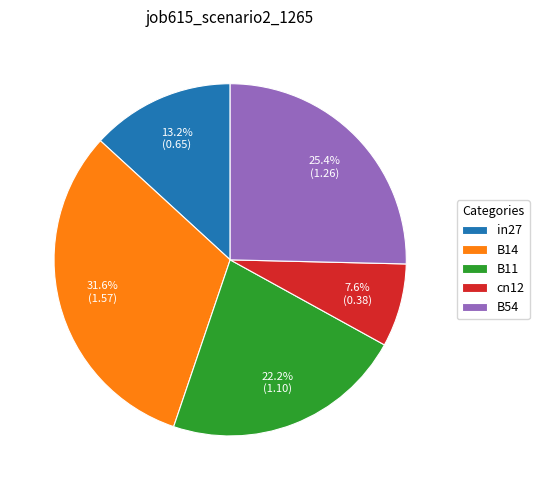

Is there any slice that represents more than half of the pie?

No